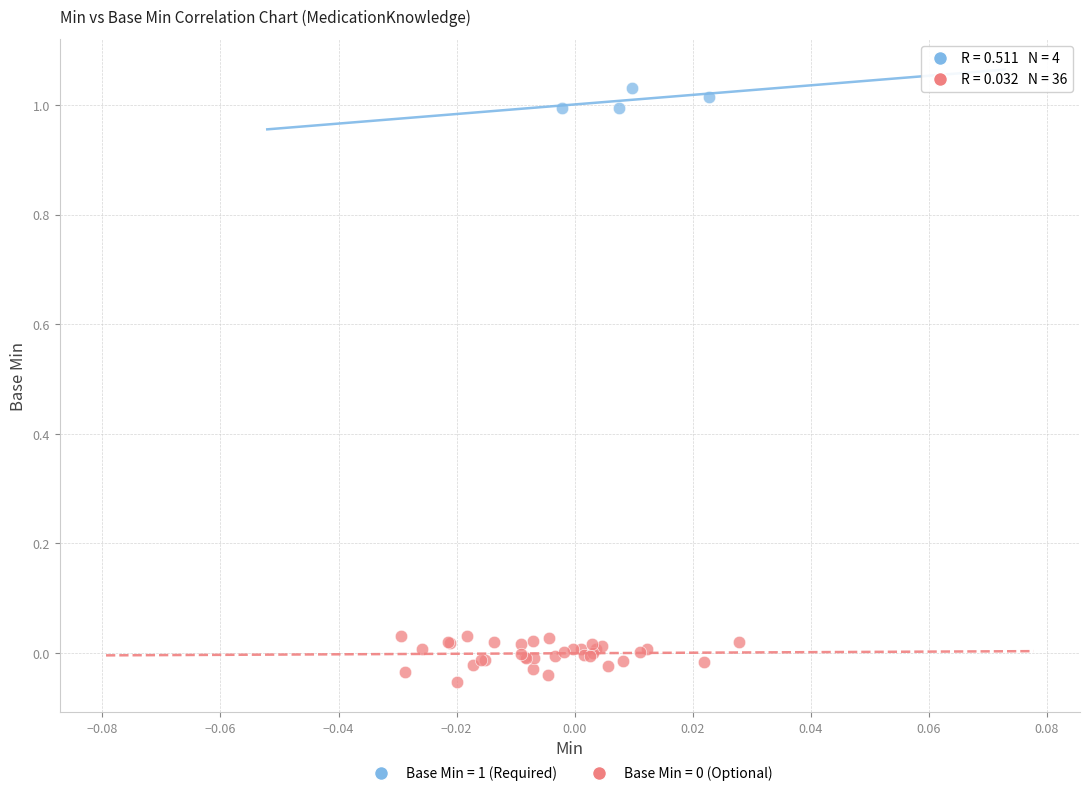

Which series contains the highest Y value?

Base Min = 1 (Required)